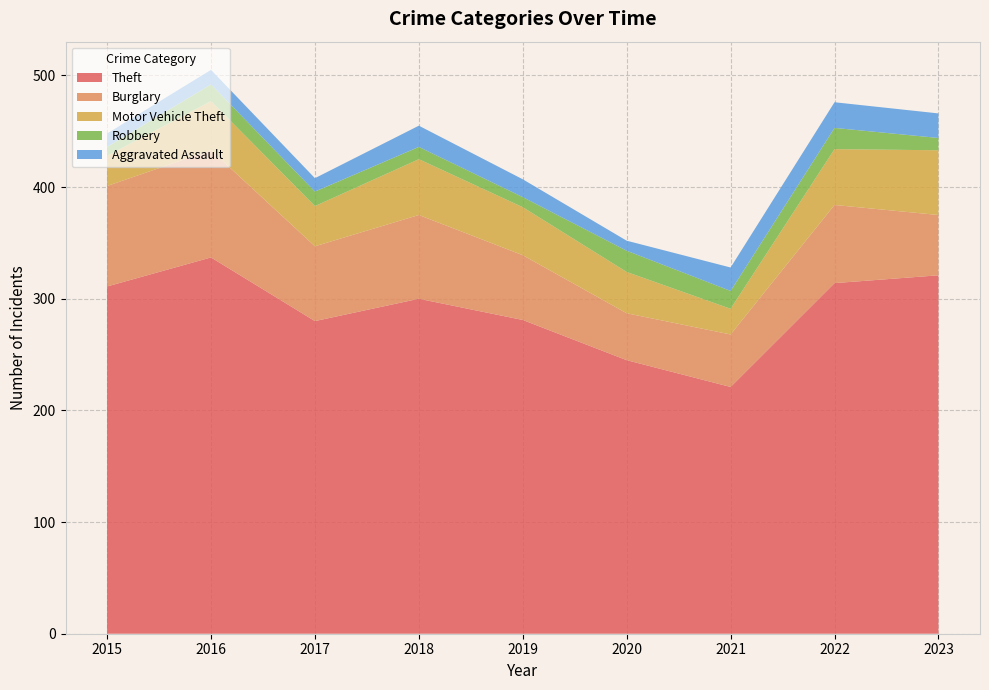

Reading left to right, extract all data points from this chart.

Theft: 2015=311	2016=337	2017=280	2018=300	2019=281	2020=245	2021=221	2022=314	2023=321
Burglary: 2015=90	2016=96	2017=67	2018=75	2019=58	2020=42	2021=47	2022=70	2023=54
Motor Vehicle Theft: 2015=27	2016=44	2017=36	2018=50	2019=43	2020=37	2021=23	2022=50	2023=58
Robbery: 2015=8	2016=15	2017=13	2018=11	2019=9	2020=19	2021=16	2022=19	2023=11
Aggravated Assault: 2015=12	2016=13	2017=12	2018=19	2019=16	2020=9	2021=21	2022=23	2023=22